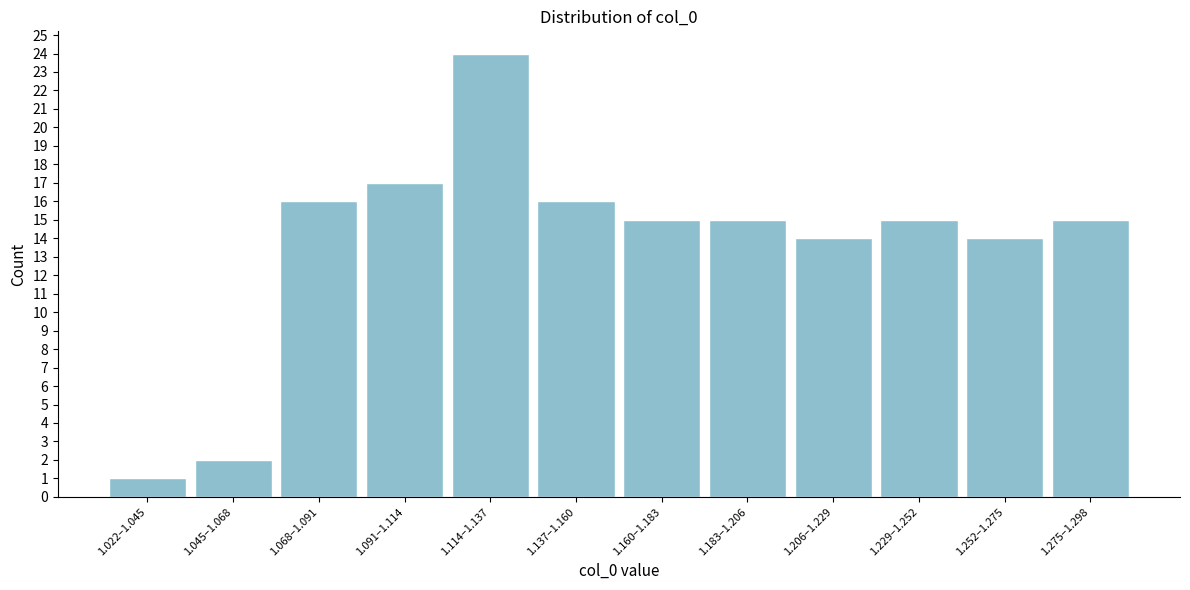

Reading left to right, list all the values displayed in this chart.

1	2	16	17	24	16	15	15	14	15	14	15